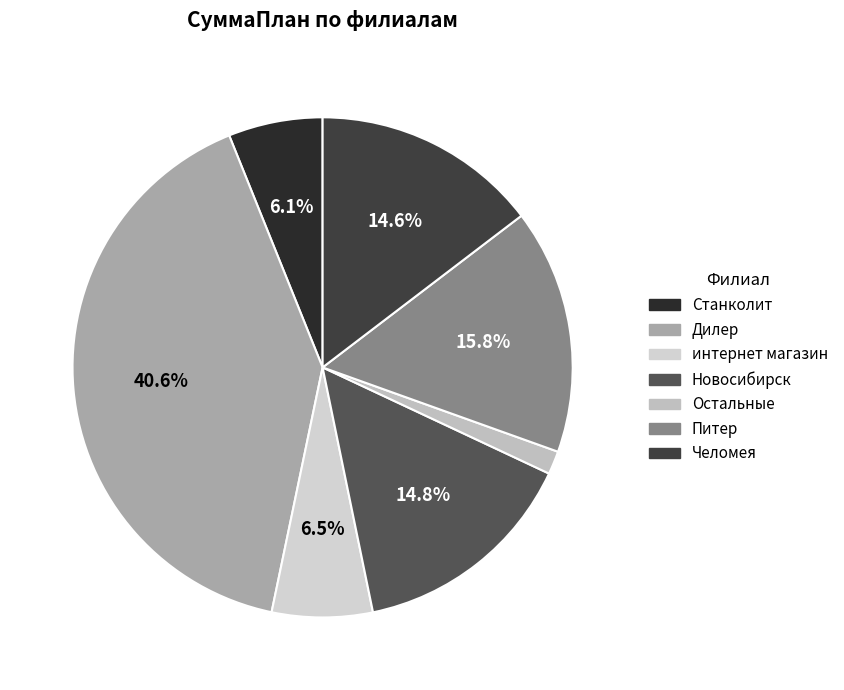

To the nearest percent, what percentage of the pie is Питер?

16%